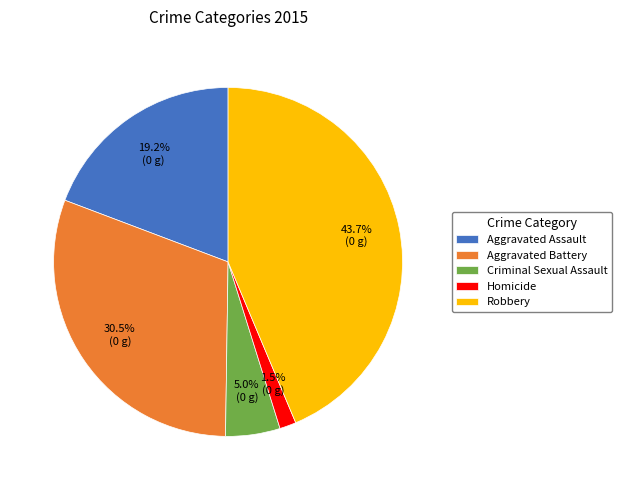

How many segments does this pie chart have?

5